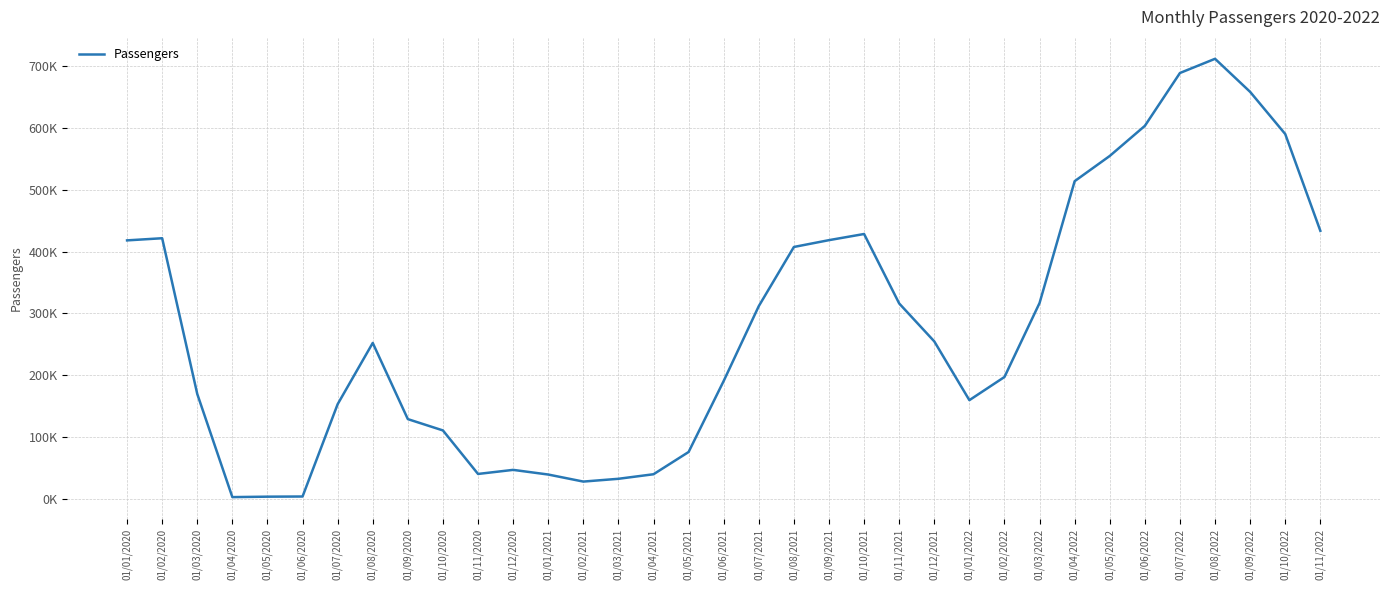

What is the label of the 33rd point from the right?

01/03/2020